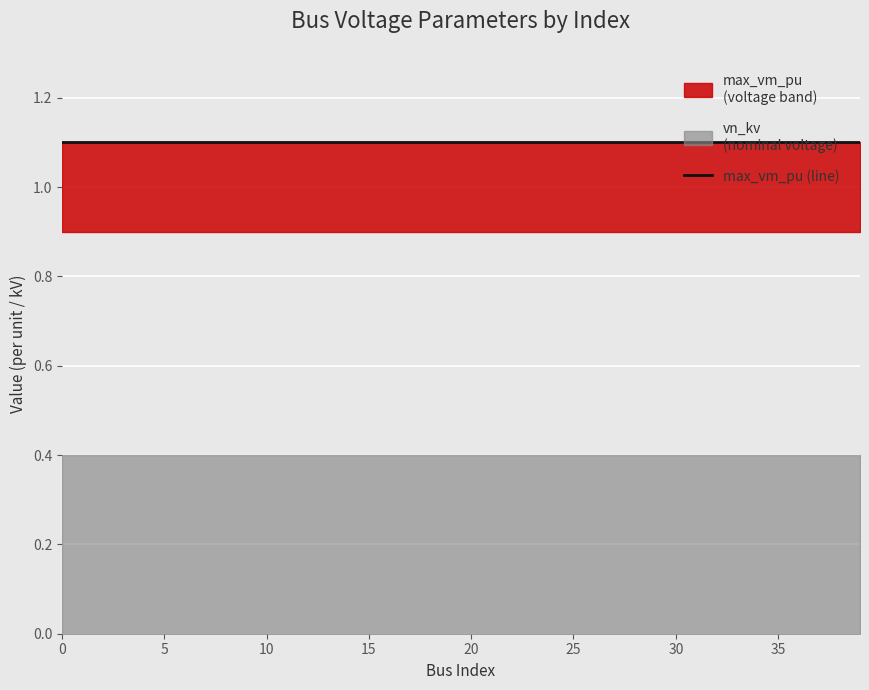

True or false: max_vm_pu and vn_kv cross at least once.

False